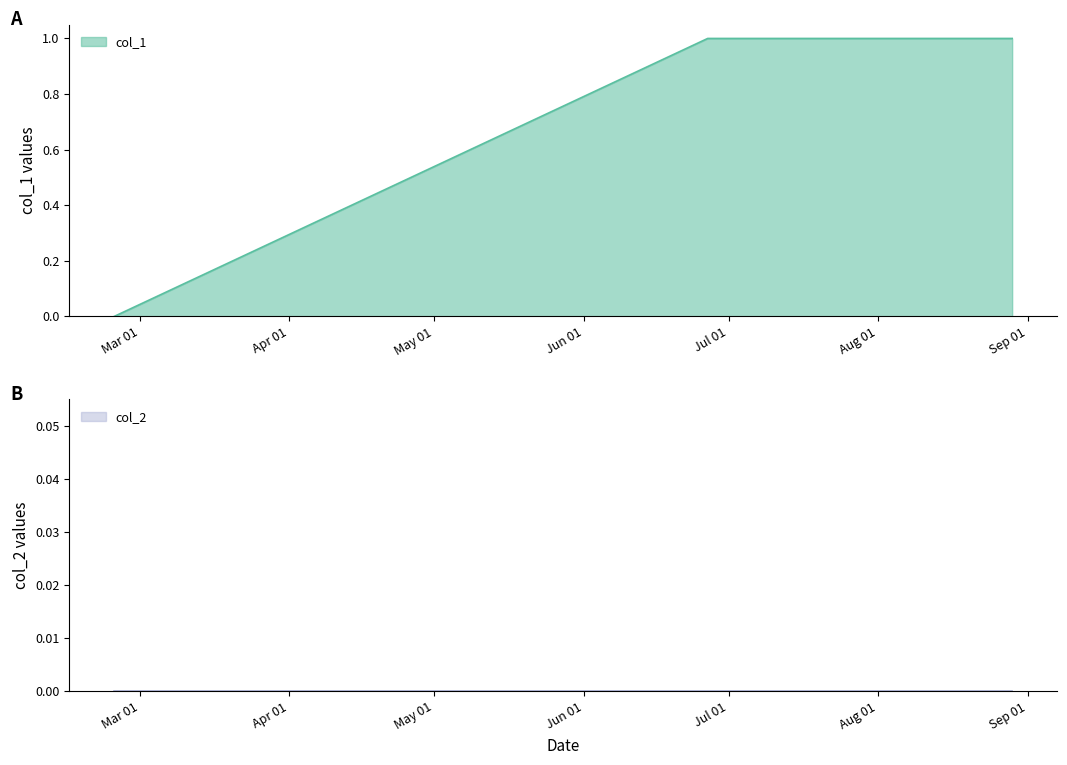

The chart shows a value of 1 at 1436202224. True or false?

True